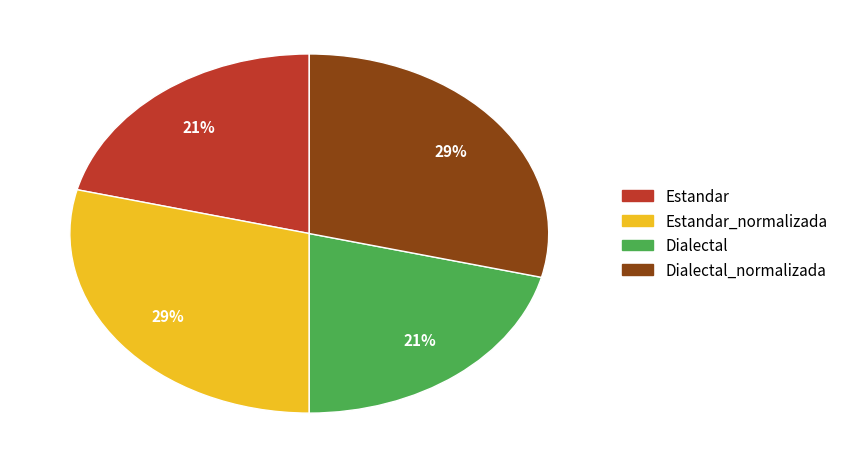

To the nearest percent, what is the average slice percentage?

25%